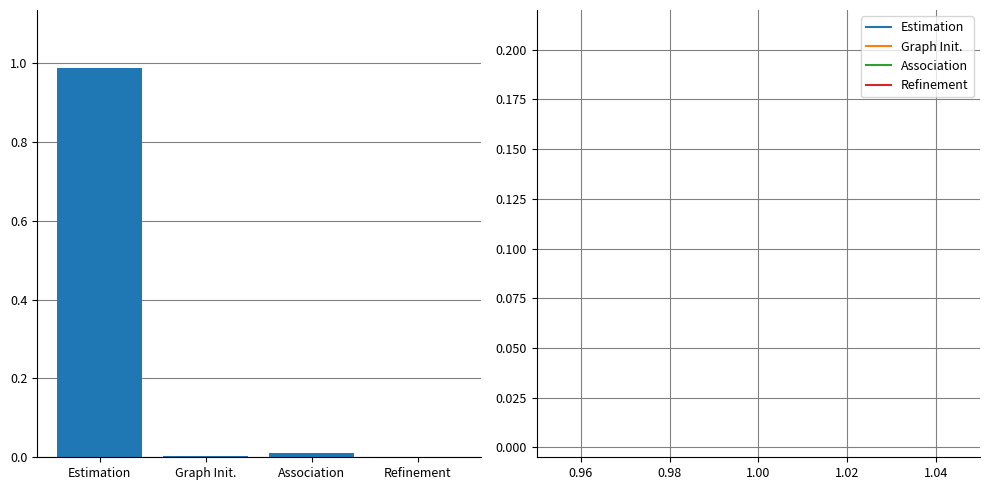

Which category has the highest value across all series?

Estimation